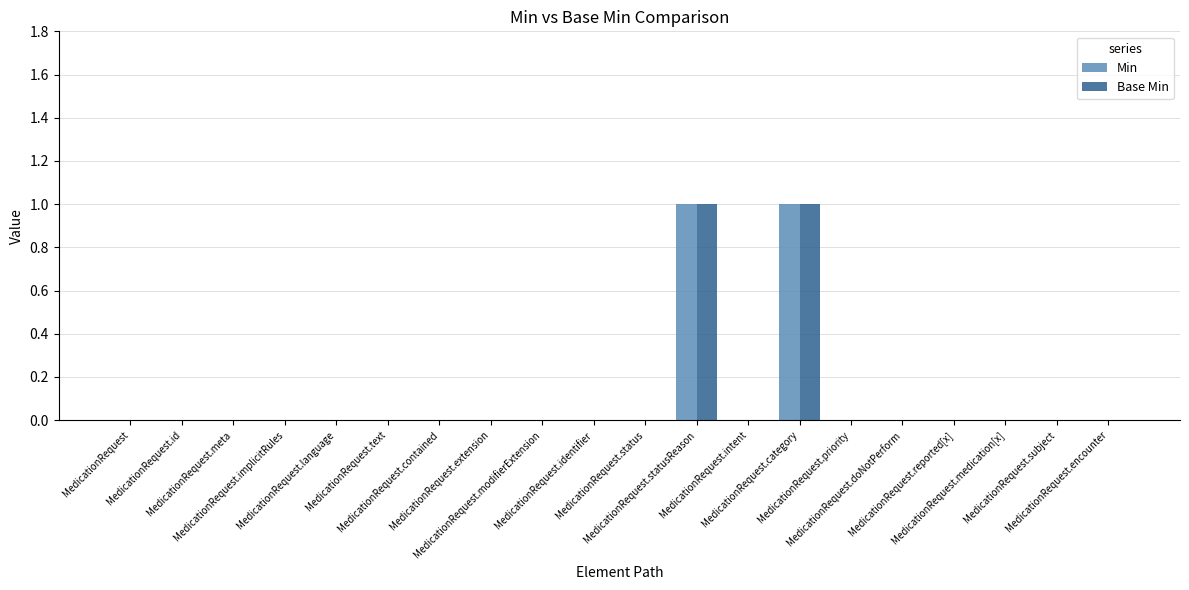

Is it true that Min equals 0 at MedicationRequest.encounter?

True